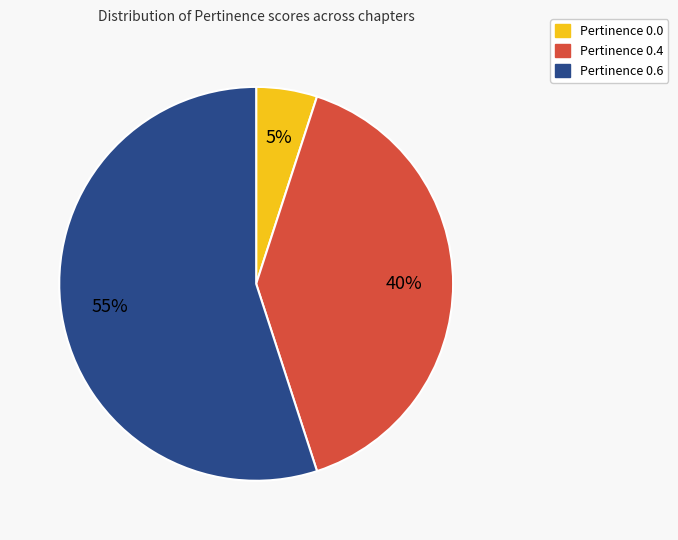

Is there any slice that represents more than half of the pie?

Yes